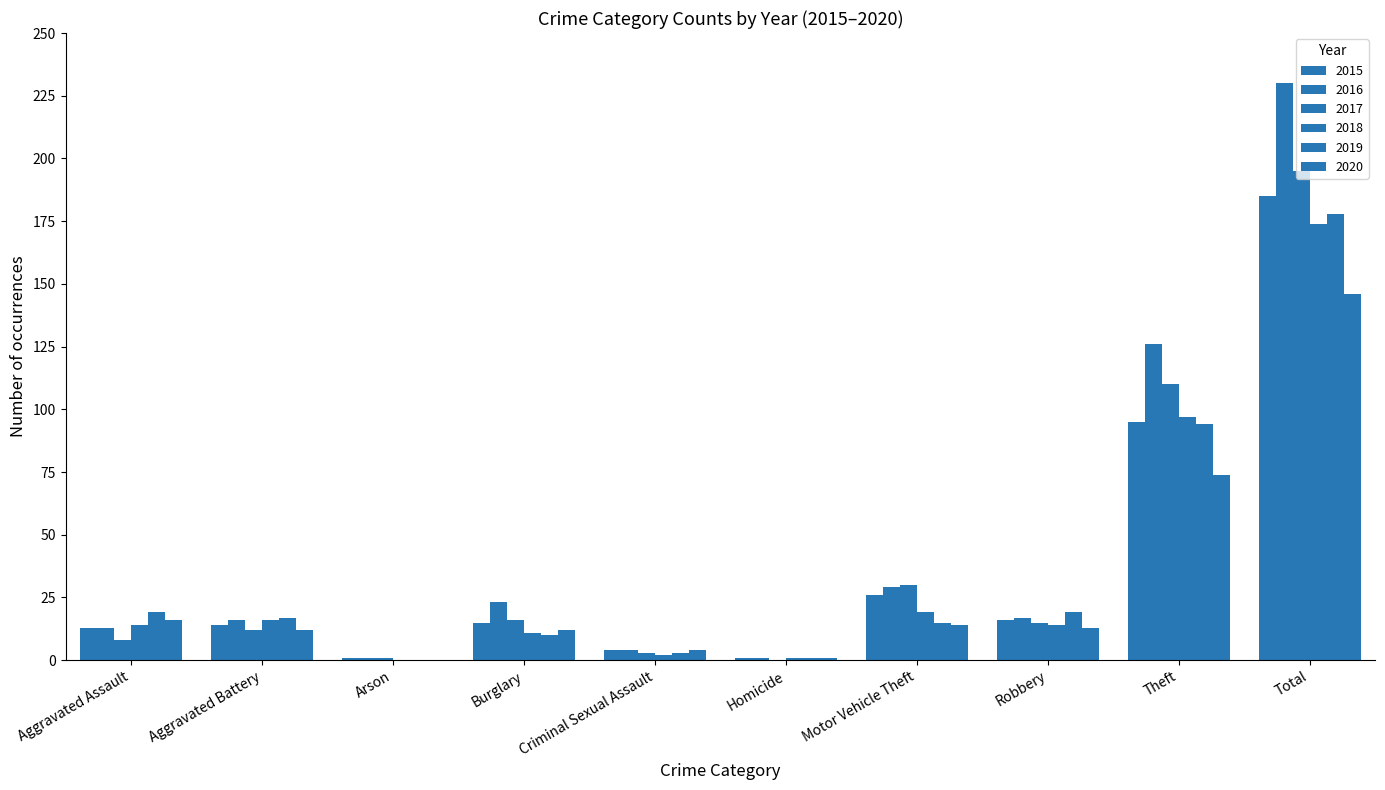

How many groups of bars are there?

10